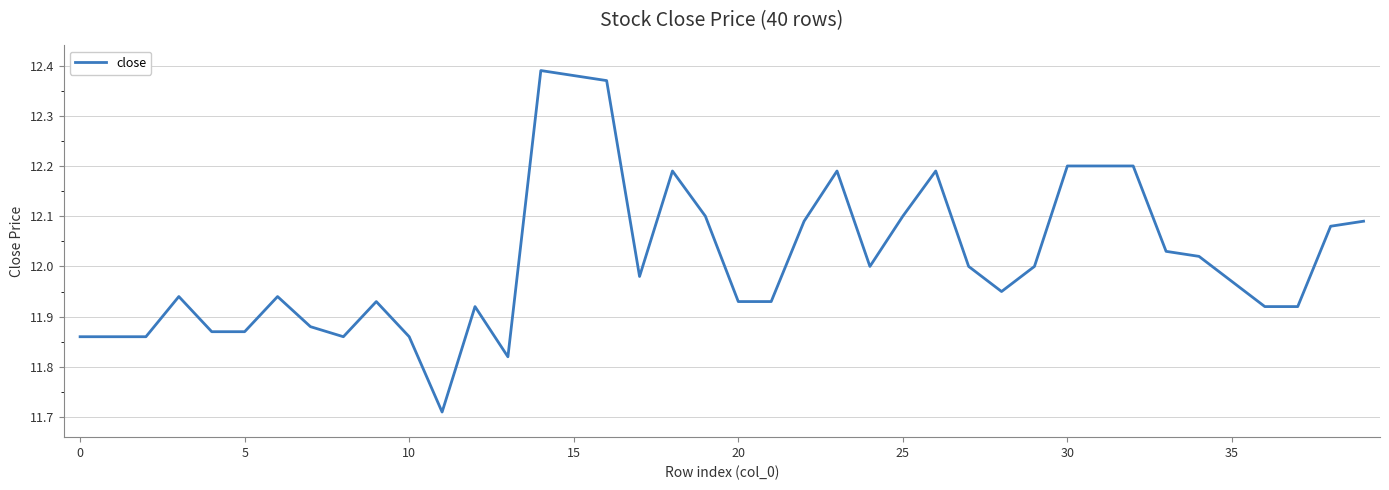

What is the difference between the maximum and minimum values?

0.7